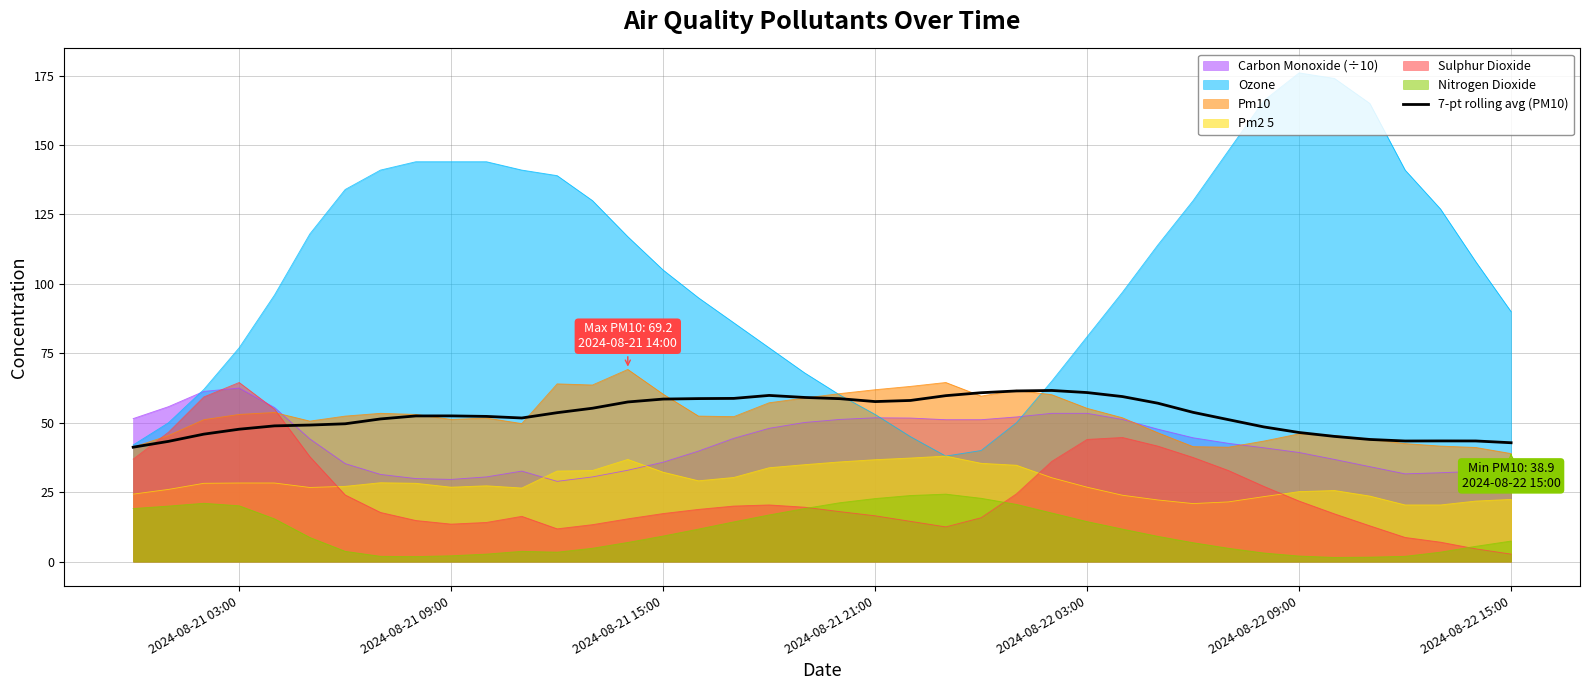

How many points are lower than both their immediate neighbors (excluding endpoints)?

3